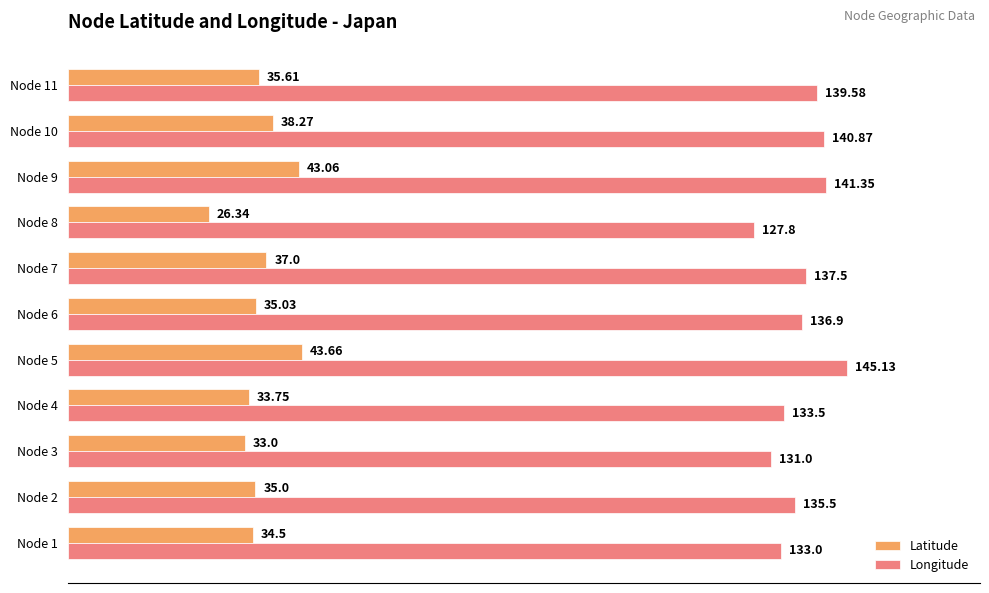

List the series in order of their peak value, highest first.

Longitude, Latitude